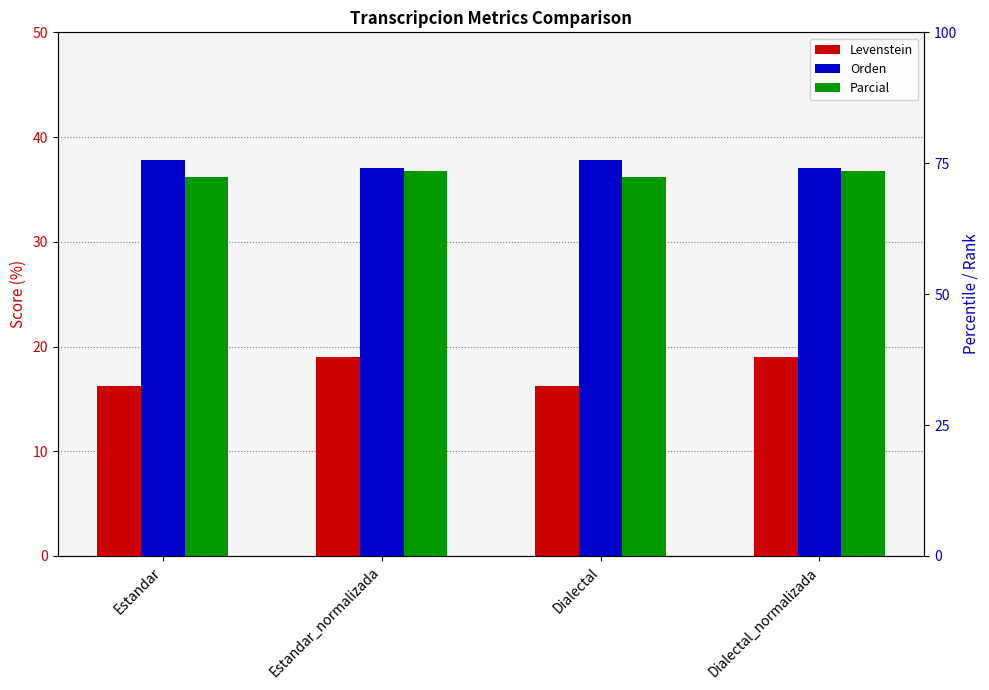

Reading left to right, transcribe all the data shown in this chart.

Levenstein: 16.2	19.0	16.2	19.0
Orden: 37.8	37.1	37.8	37.1
Parcial: 36.1	36.8	36.1	36.8